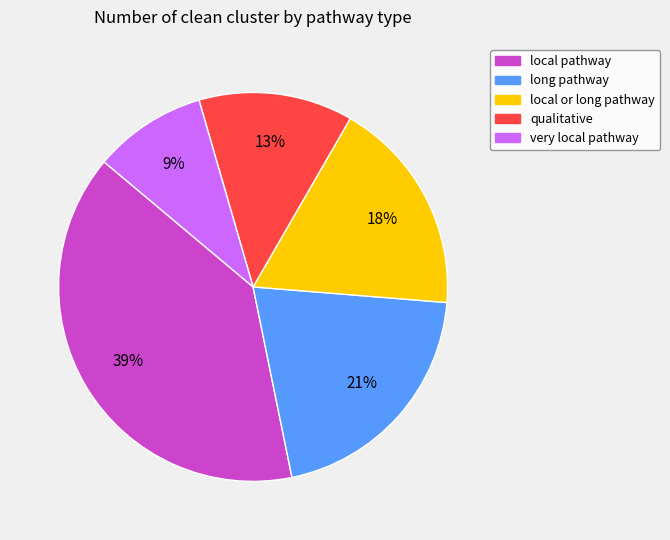

The very local pathway slice represents 4% of the pie. True or false?

False